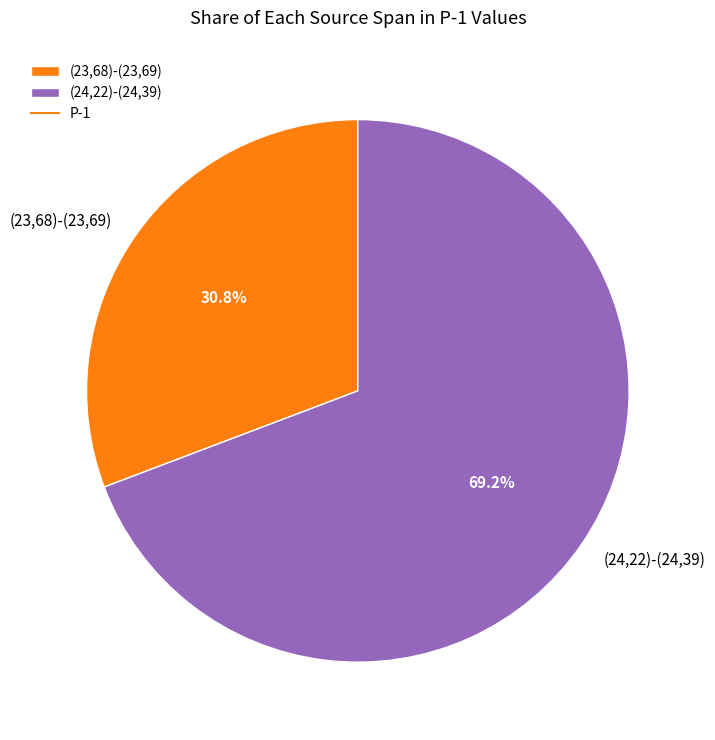

What percentage do (23,68)-(23,69) and (24,22)-(24,39) together represent?

100.0%